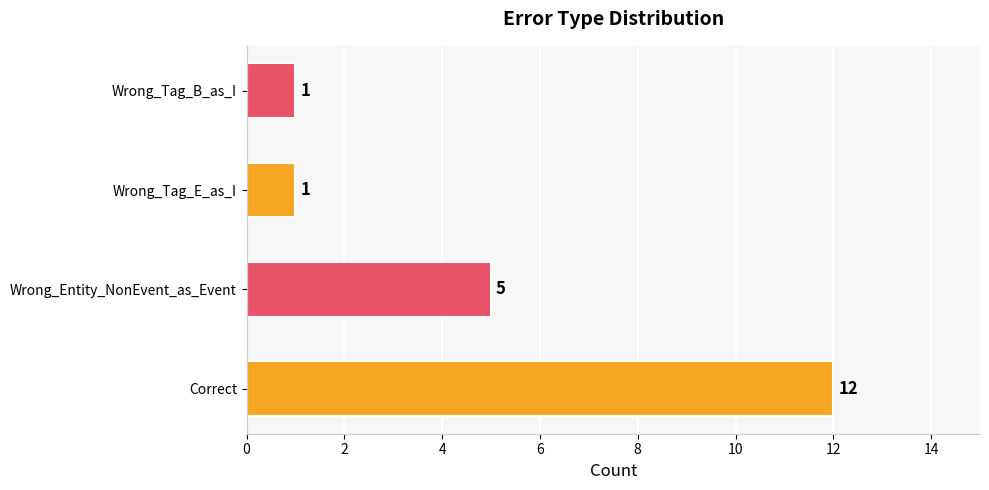

Is it true that the value at Correct is 19?

False